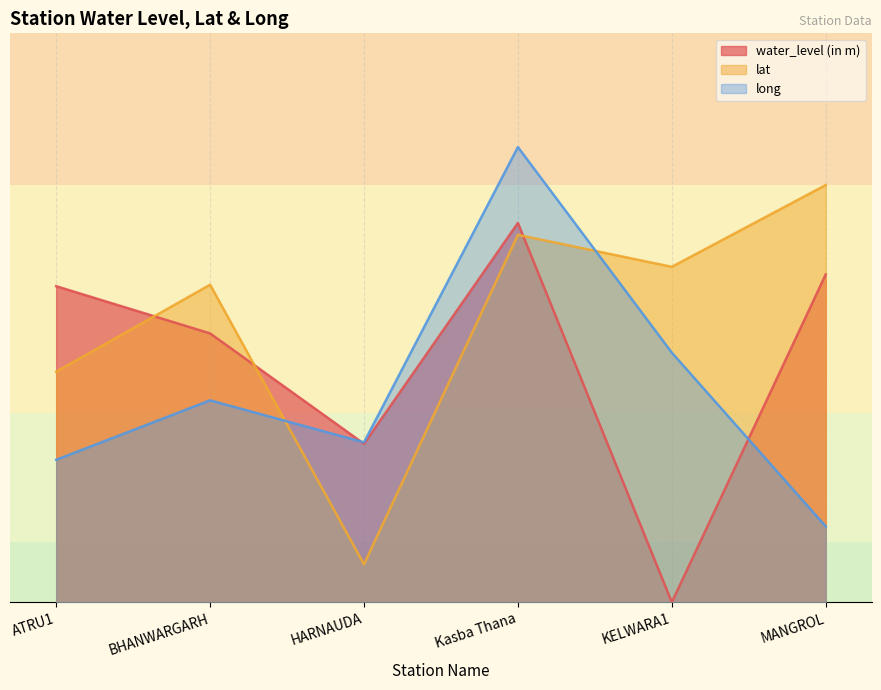

List the series in order of their peak value, highest first.

long, lat, water_level (in m)